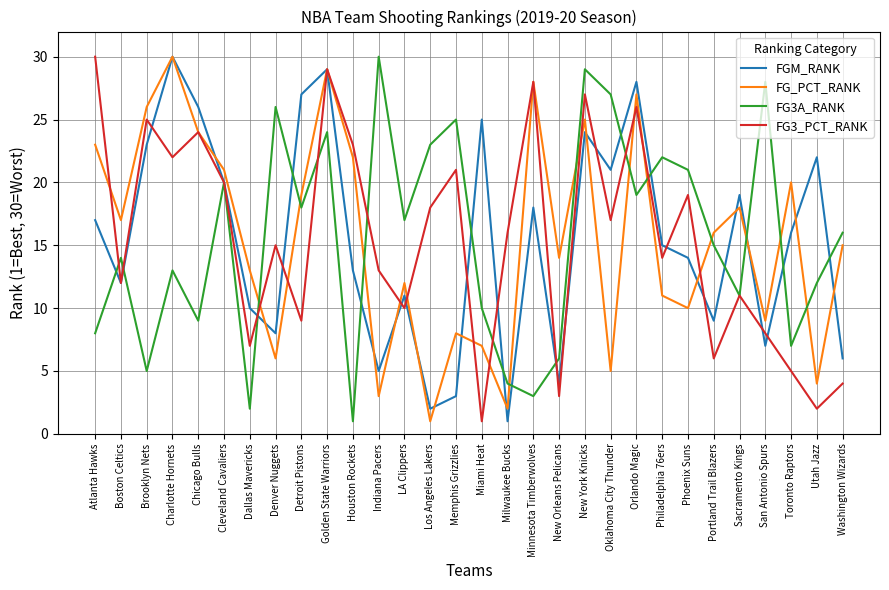

What is the highest value of the FG_PCT_RANK series?

30